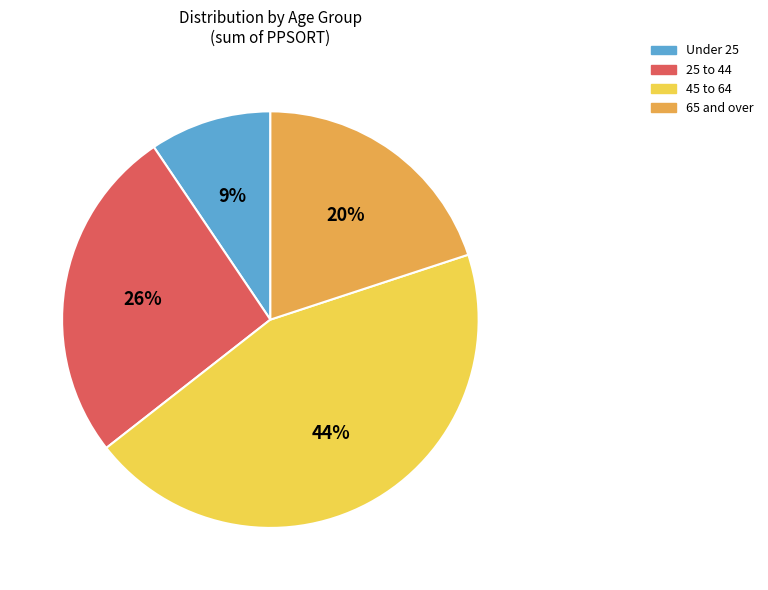

To the nearest percent, what is the average slice percentage?

25%